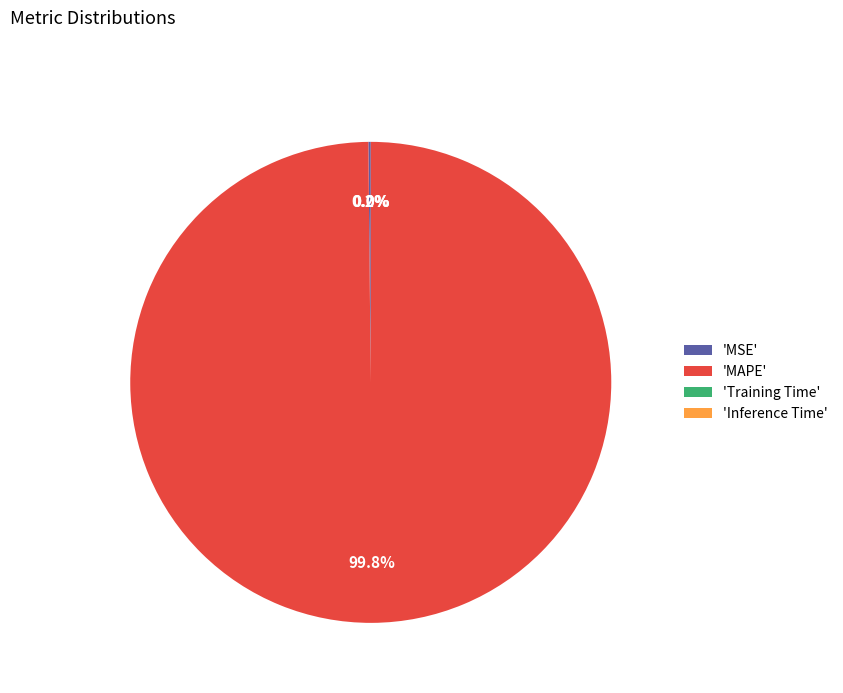

What is the largest slice in the pie chart?

'MAPE'